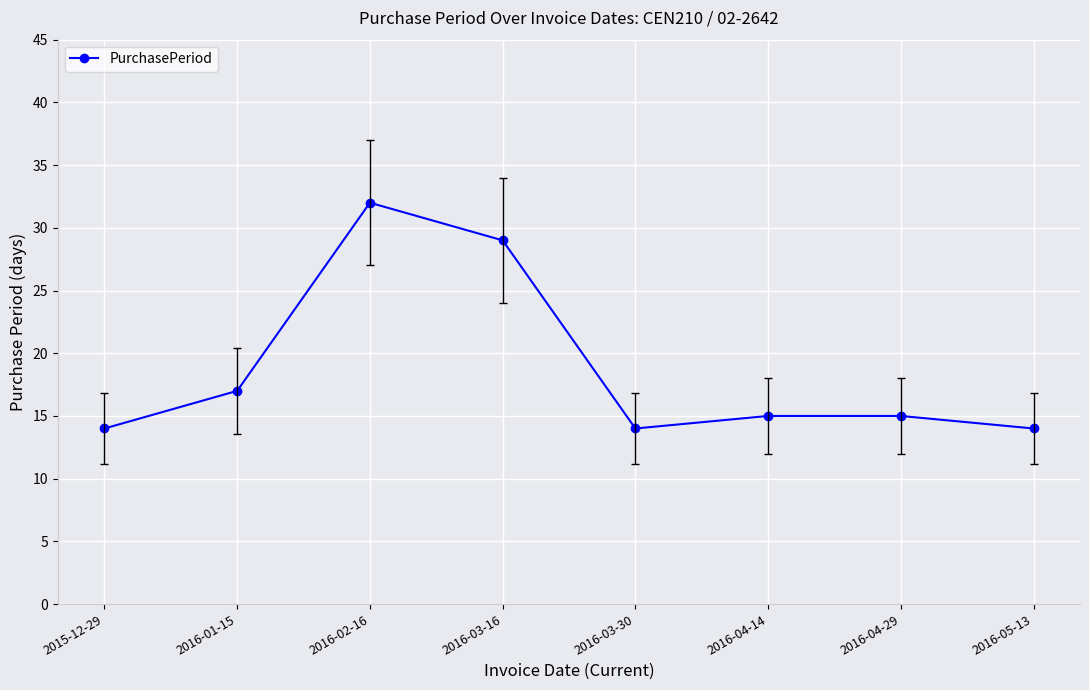

Reading left to right, list all the values displayed in this chart.

2015-12-29=14	2016-01-15=17	2016-02-16=32	2016-03-16=29	2016-03-30=14	2016-04-14=15	2016-04-29=15	2016-05-13=14